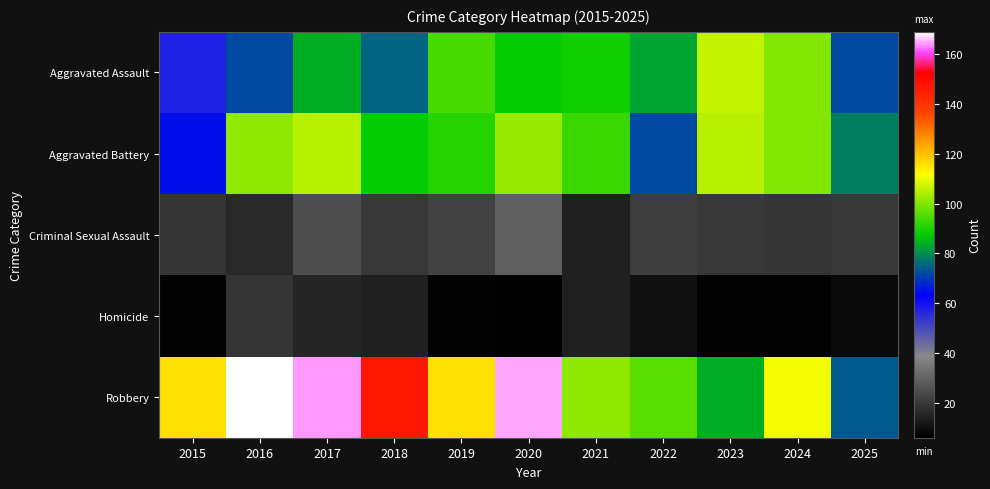

List the series in order of their peak value, highest first.

Robbery, Aggravated Assault, Aggravated Battery, Criminal Sexual Assault, Homicide